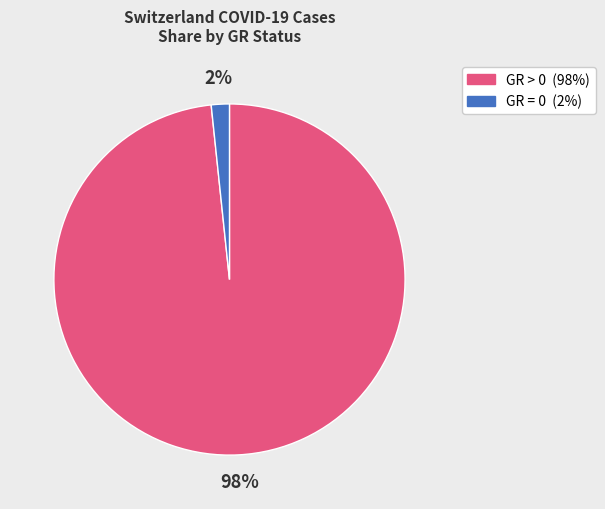

Does any single category account for the majority?

Yes